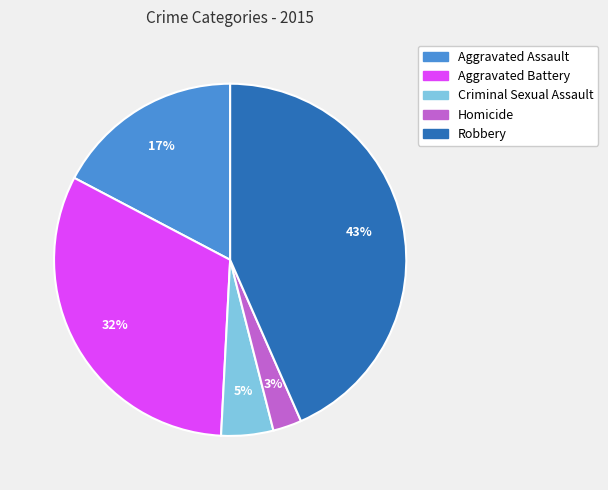

True or false: Criminal Sexual Assault accounts for 10% of the total.

False